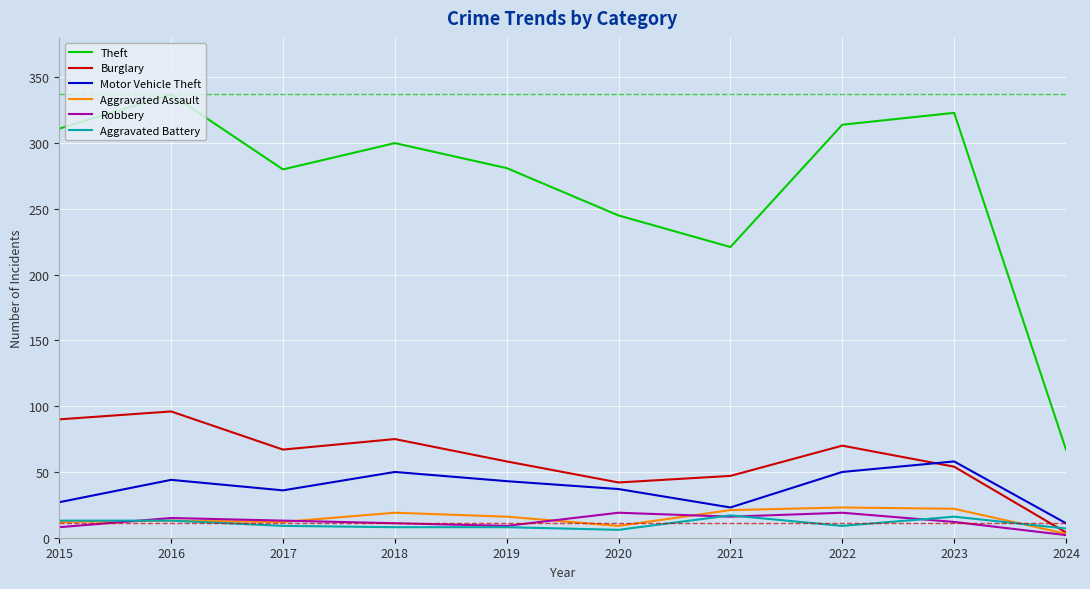

How many values in the Aggravated Assault series are below 16?

5